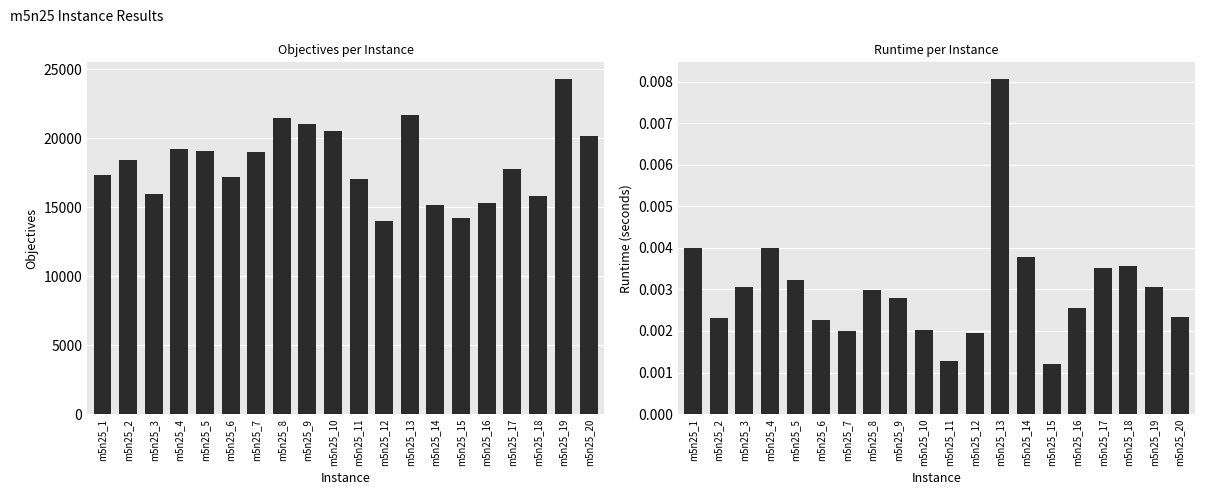

Are the bars grouped side by side (vs. stacked)?

Yes